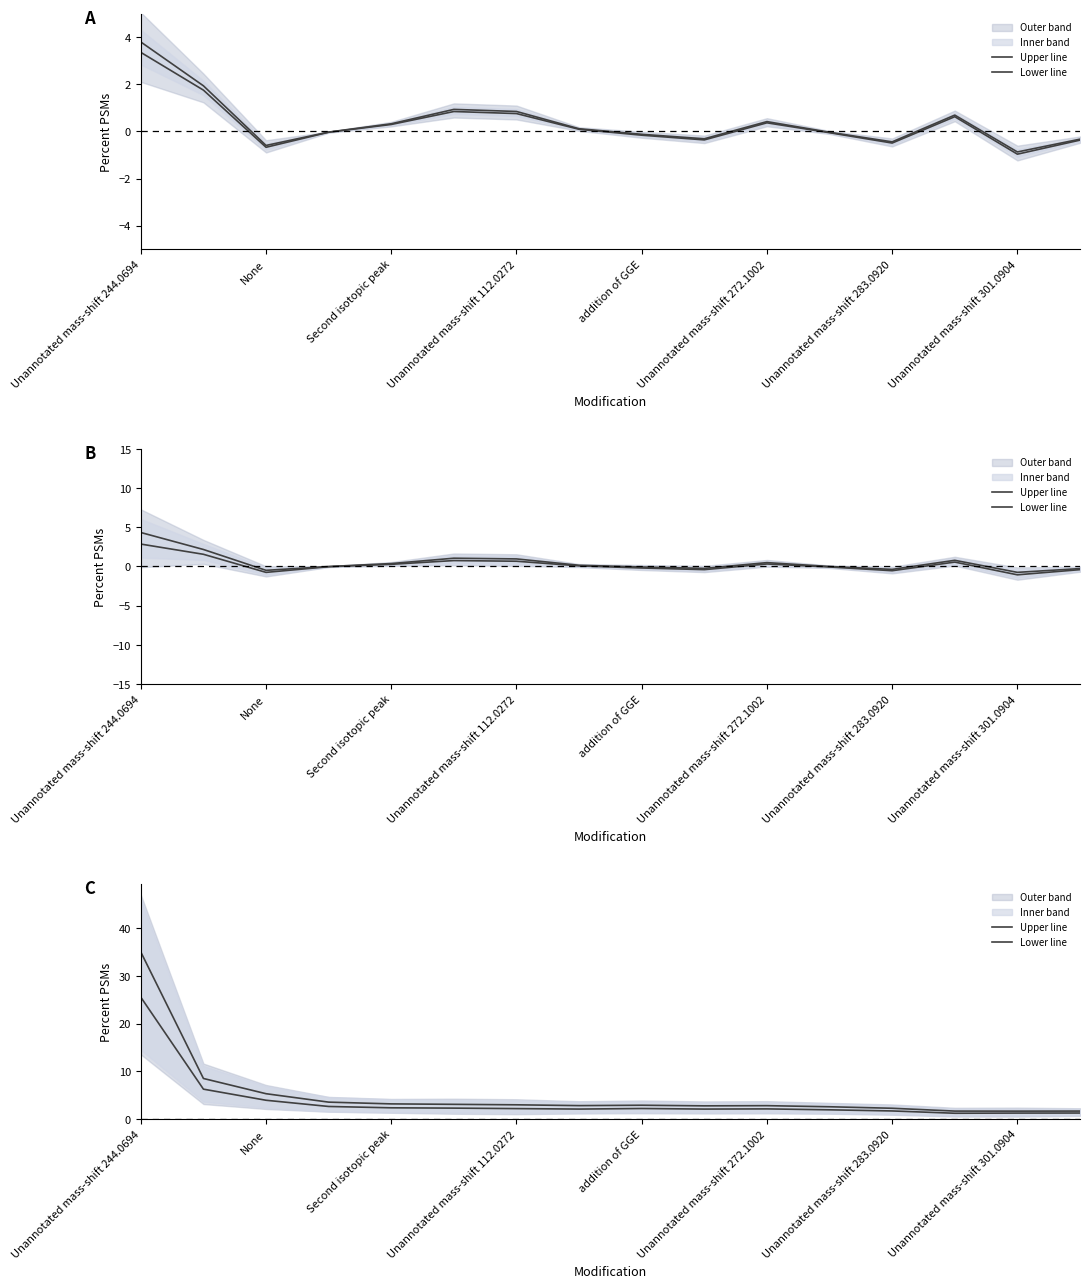

How many lines are shown in the chart?

2